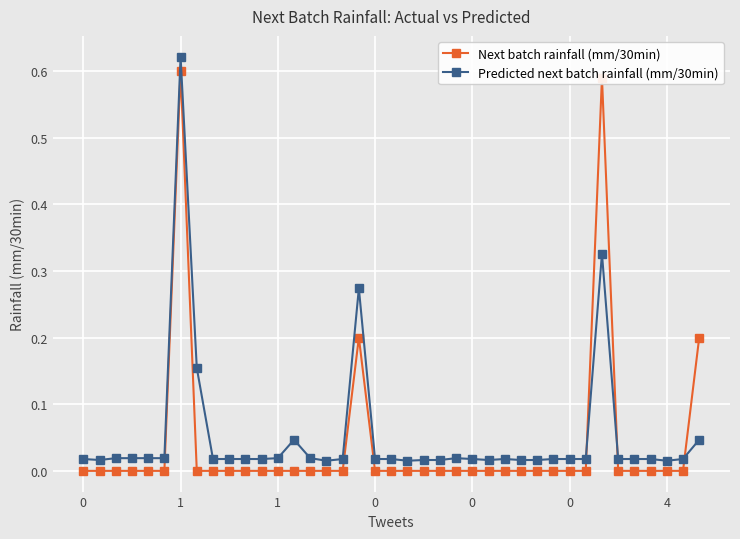

What is the sum of all Next batch rainfall (mm/30min) values?

1.6